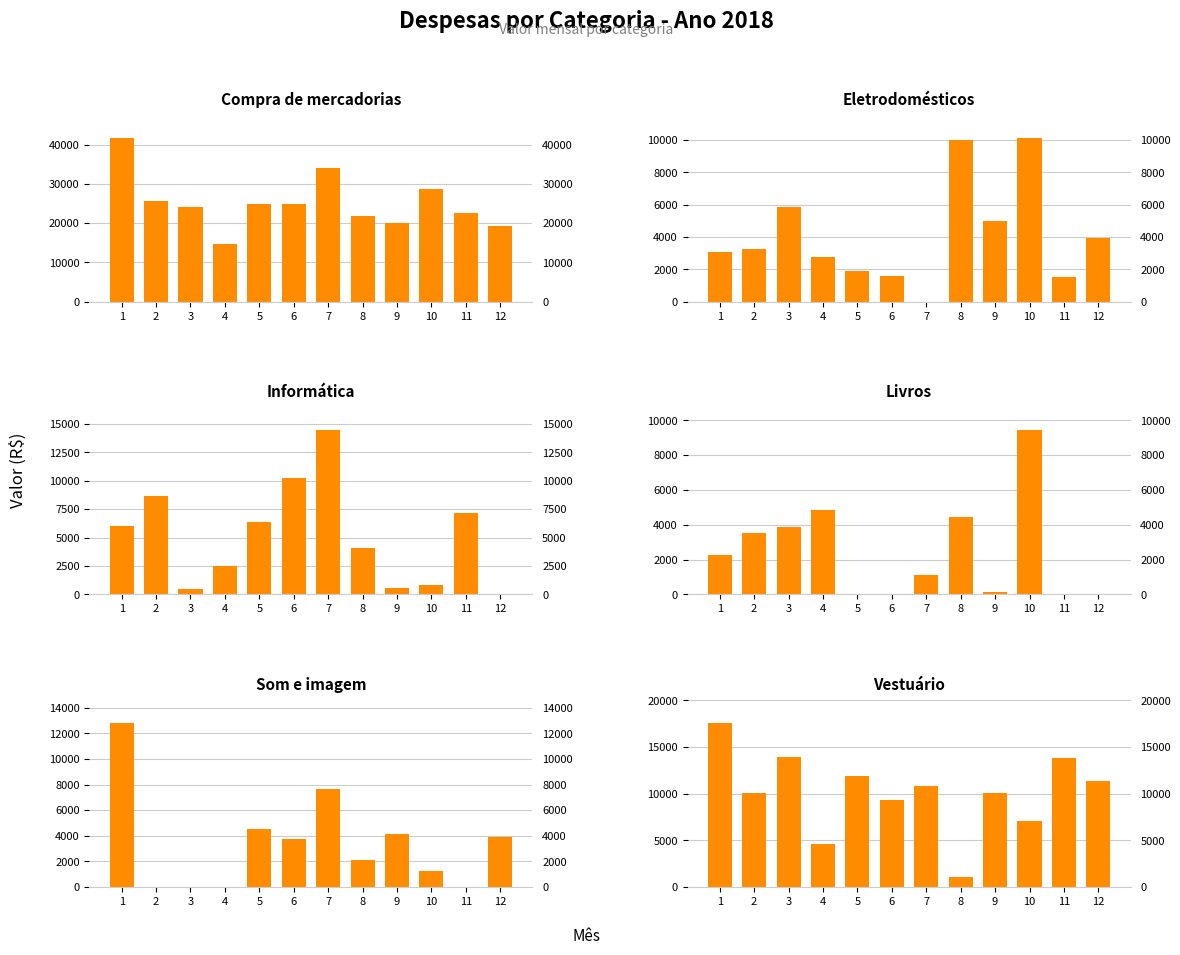

At which category is the sum across all series the highest?

1